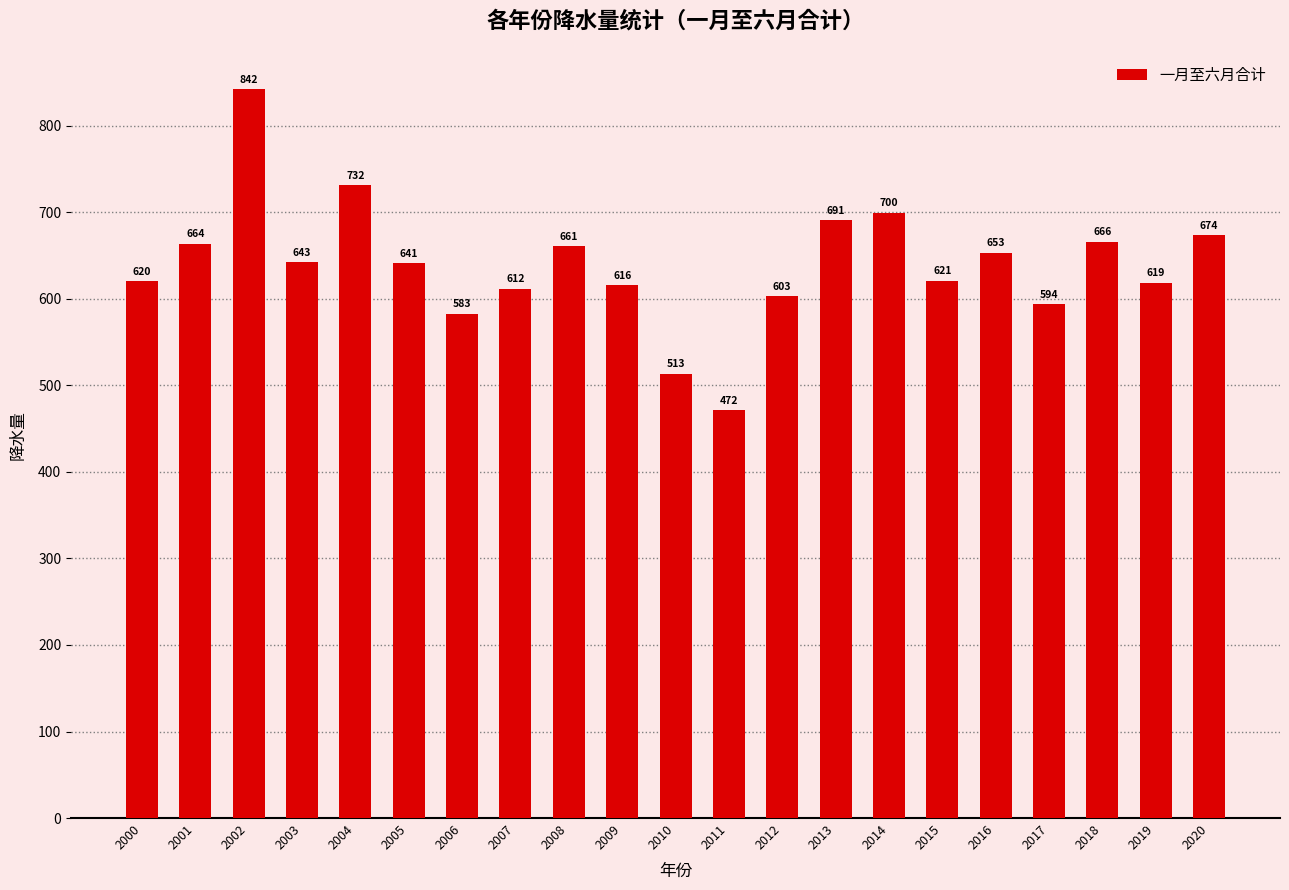

Rank the categories by value from lowest to highest.

2011, 2010, 2006, 2017, 2012, 2007, 2009, 2019, 2000, 2015, 2005, 2003, 2016, 2008, 2001, 2018, 2020, 2013, 2014, 2004, 2002